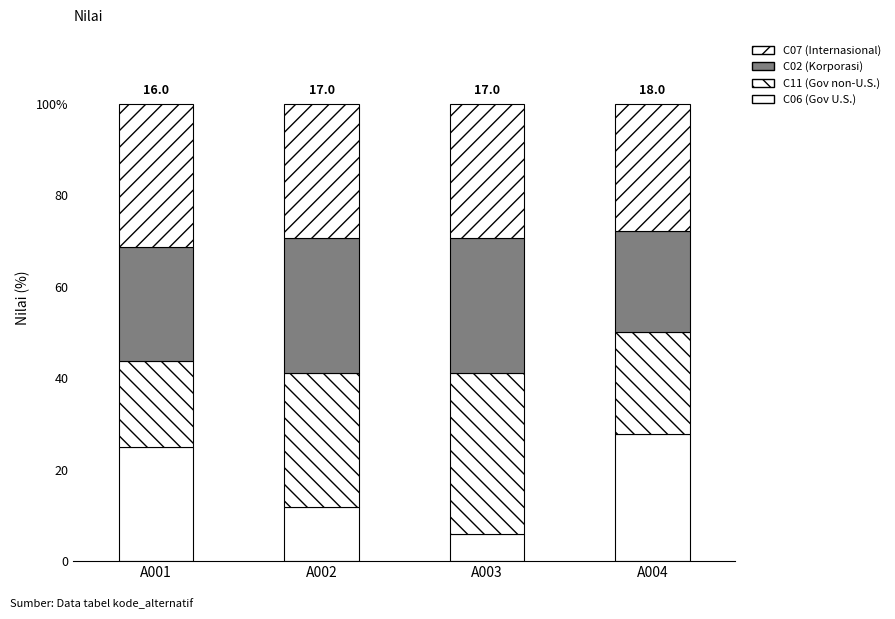

The C06 (Gov U.S.) series shows 1.4 at A003. True or false?

False